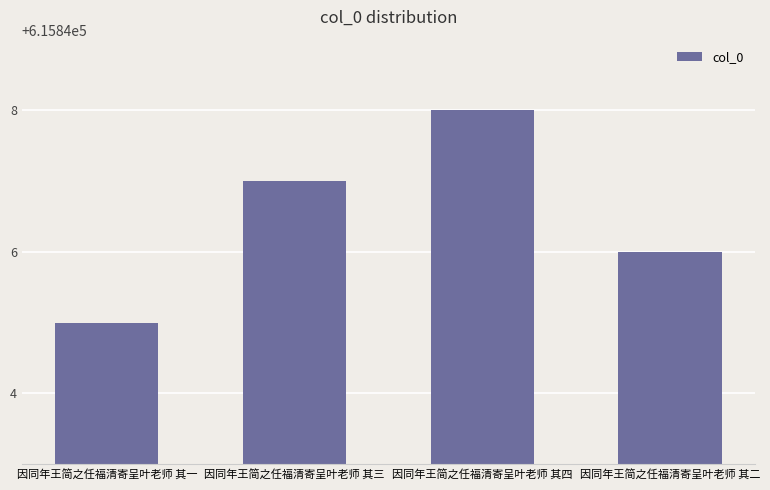

Are the bars grouped side by side (vs. stacked)?

No